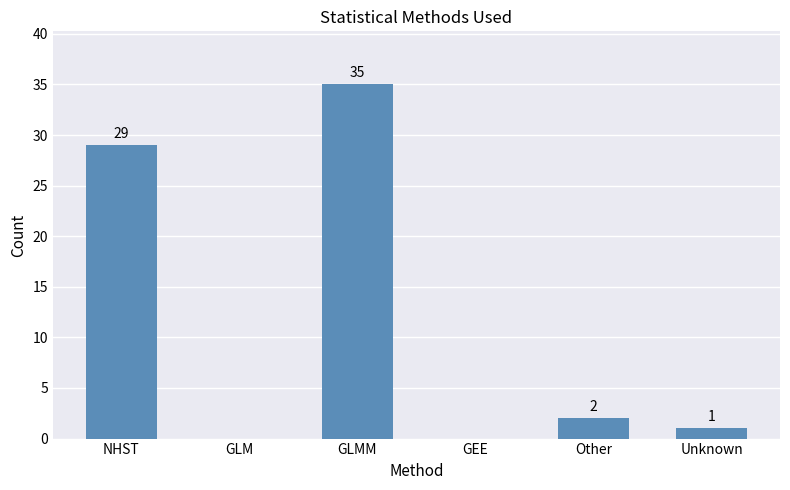

At which label does the data first exceed 2?

NHST